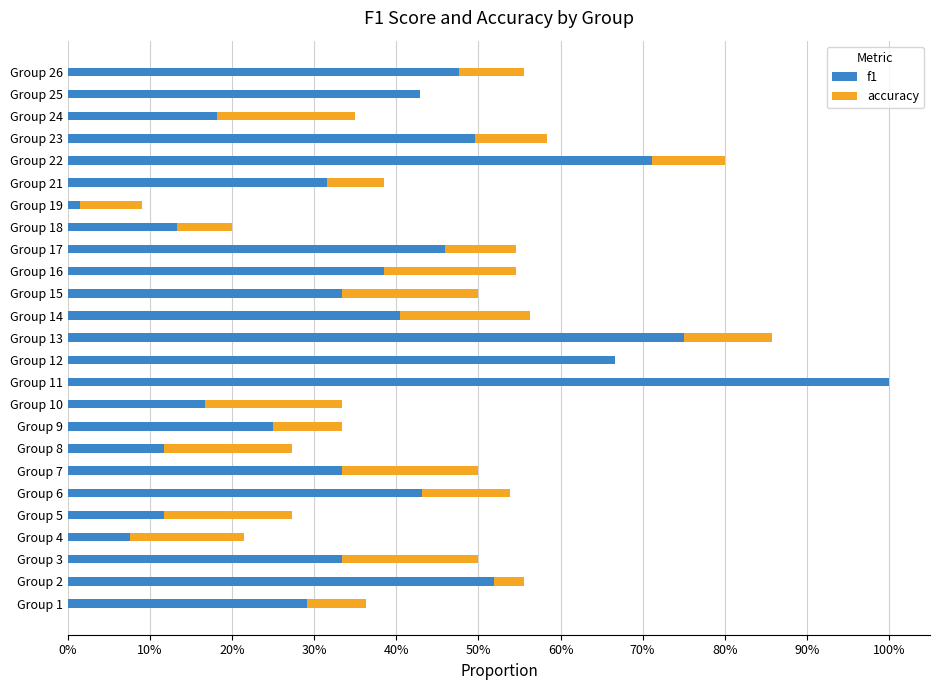

The accuracy series shows 0.1 at Group 9. True or false?

True